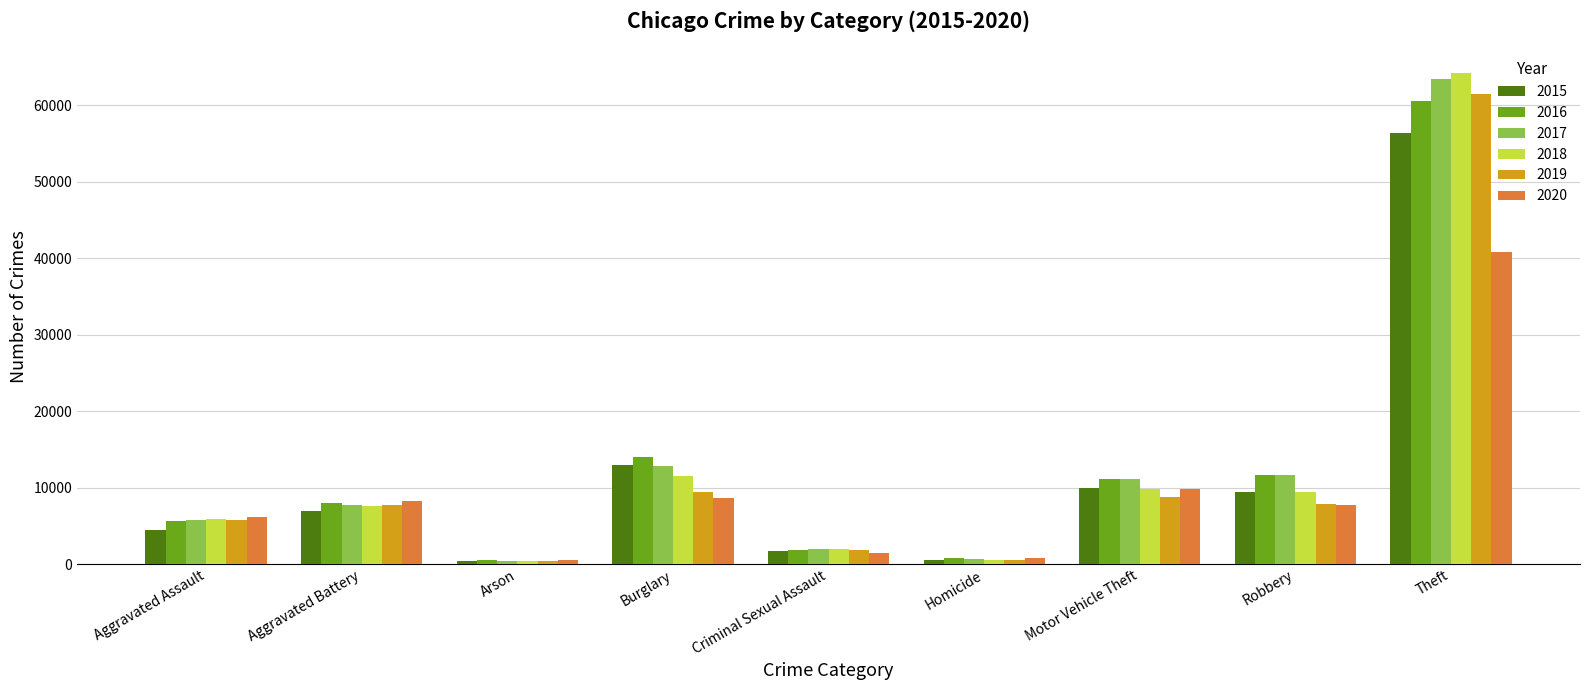

What position from the right is Robbery?

2